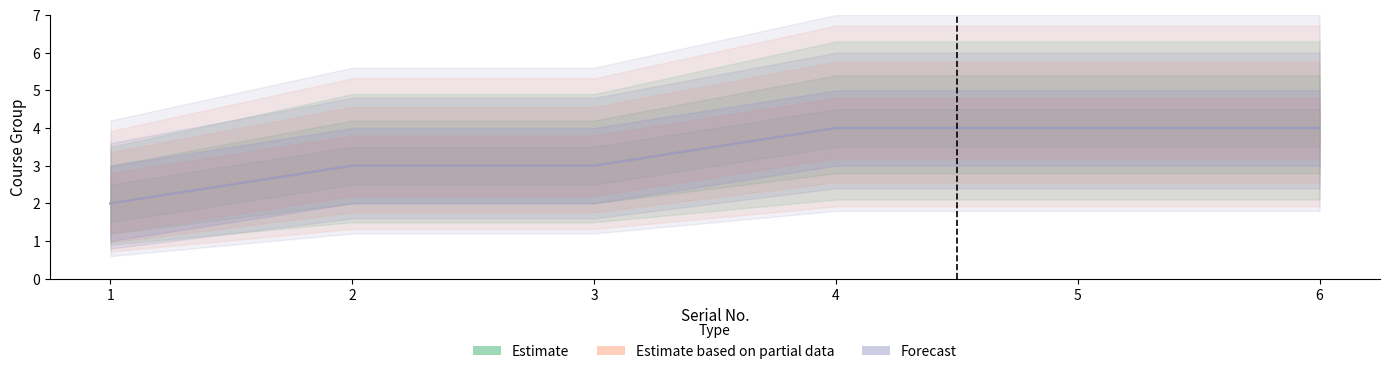

What are all the series names shown in the legend?

Estimate, Estimate based on partial data, Forecast